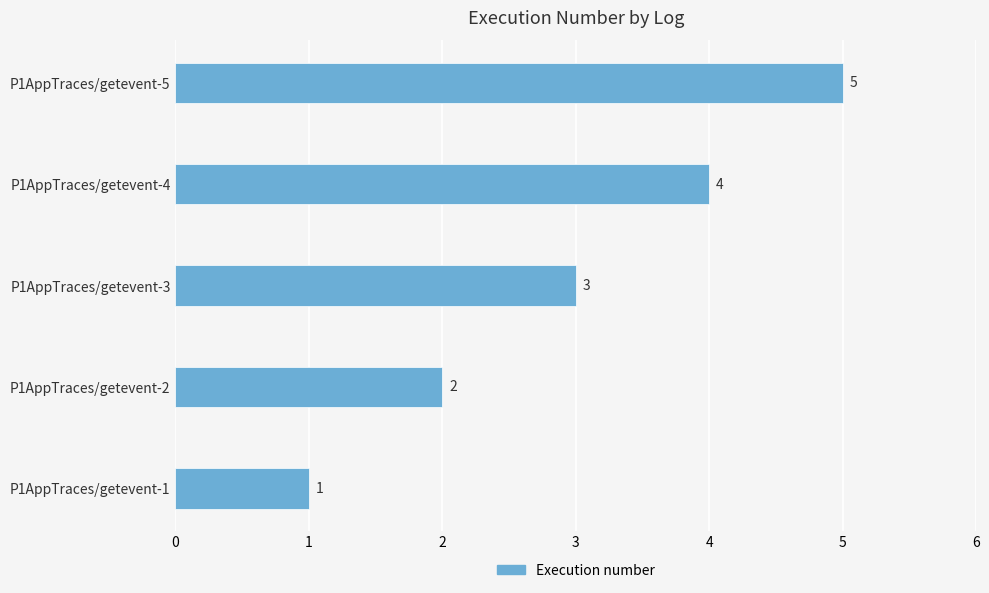

Rank the categories by value from highest to lowest.

P1AppTraces/getevent-5, P1AppTraces/getevent-4, P1AppTraces/getevent-3, P1AppTraces/getevent-2, P1AppTraces/getevent-1